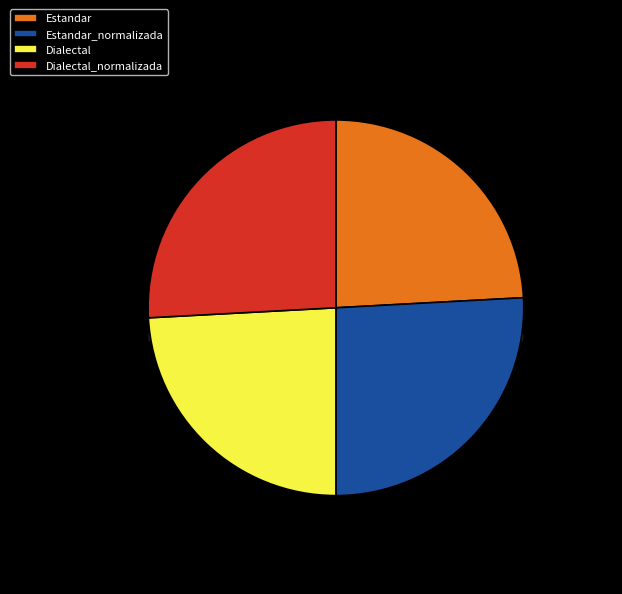

To the nearest percent, what is the difference between the largest and smallest slice percentages?

2%